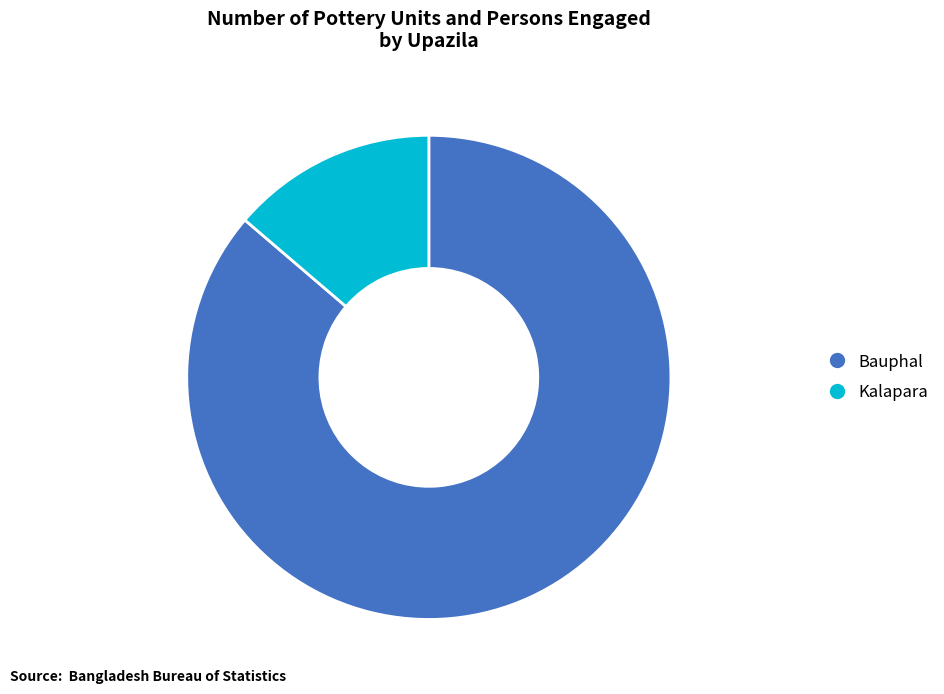

Do Bauphal and Kalapara together represent more than half of the pie?

Yes